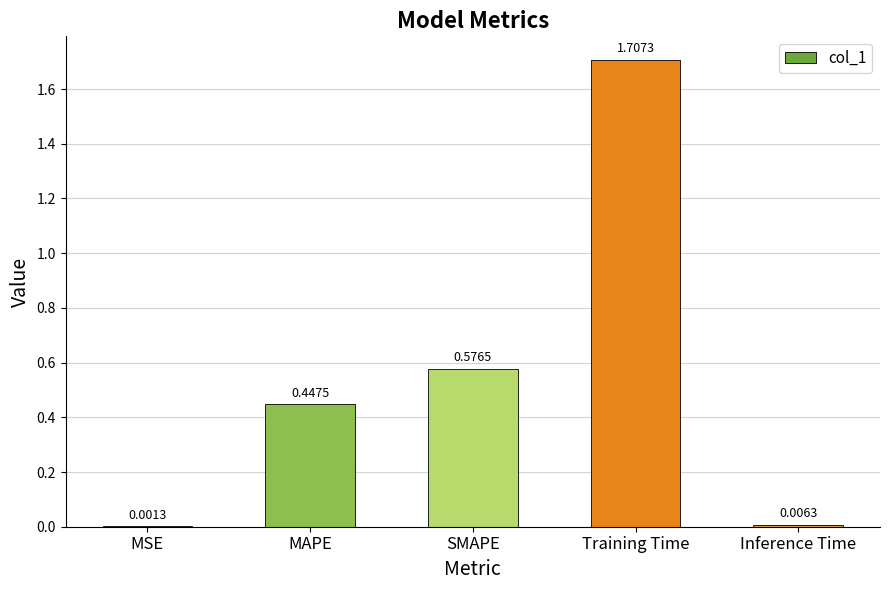

At which category does the chart reach its peak across all series?

Training Time